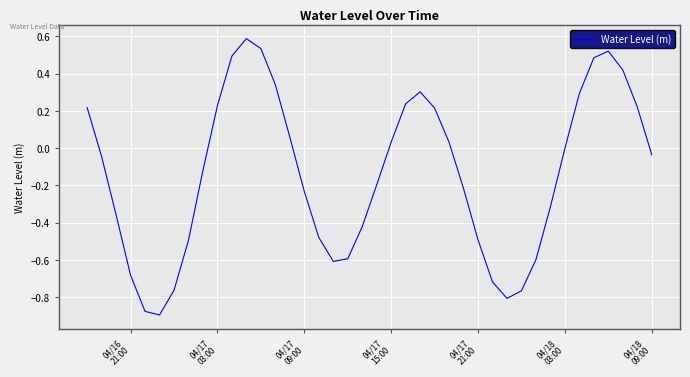

What is the difference between the maximum and minimum values?

1.5